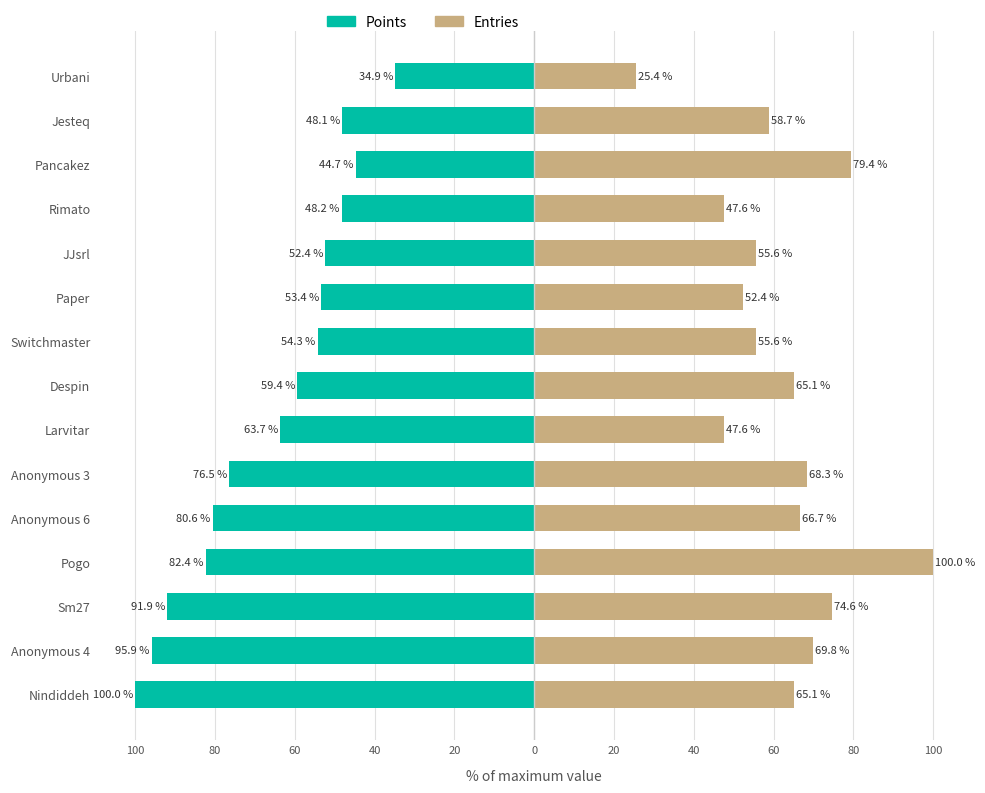

The Entries series shows 24.8 at Paper. True or false?

False